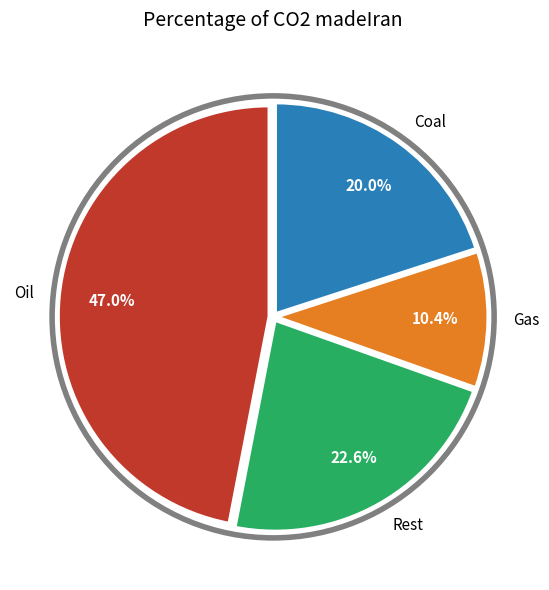

Rank the categories by value from lowest to highest.

Gas, Coal, Rest, Oil